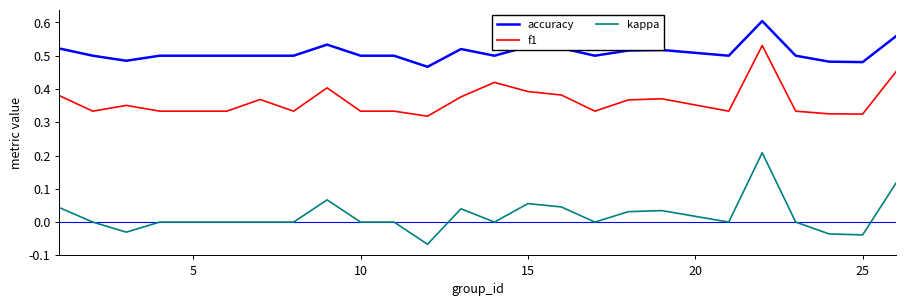

Which series has the largest range (max minus min)?

kappa